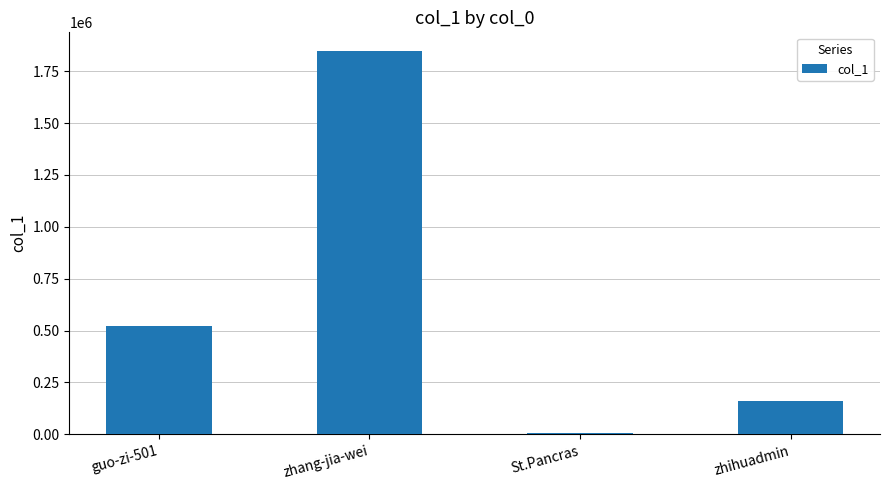

Is it true that the value at St.Pancras is 7182?

True